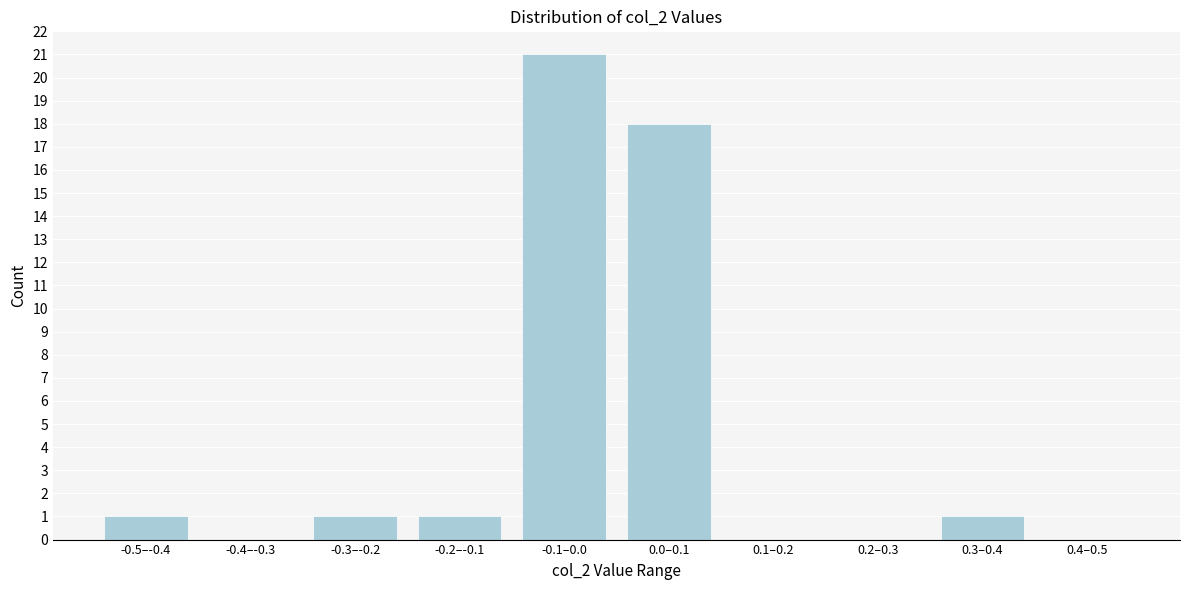

Reading right to left, extract all data points from this chart.

0.4–0.5=0	0.3–0.4=1	0.2–0.3=0	0.1–0.2=0	0.0–0.1=18	-0.1–0.0=21	-0.2–-0.1=1	-0.3–-0.2=1	-0.4–-0.3=0	-0.5–-0.4=1